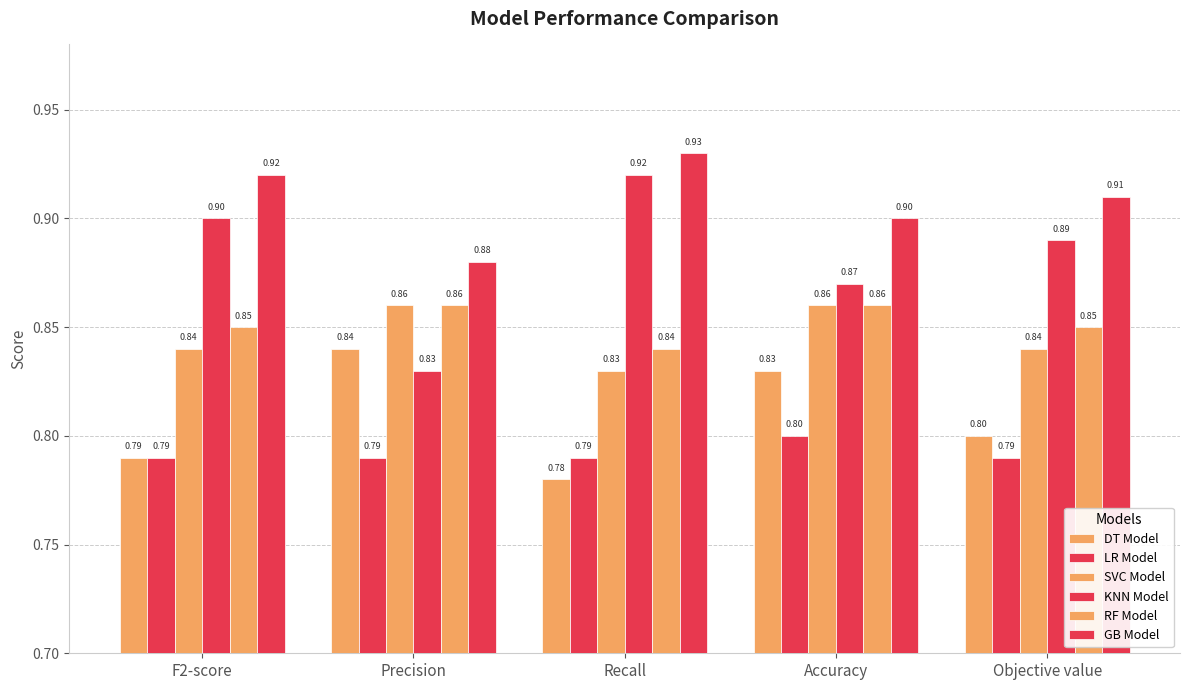

Is the value of DT Model at Recall greater than the value of KNN Model at Objective value?

No